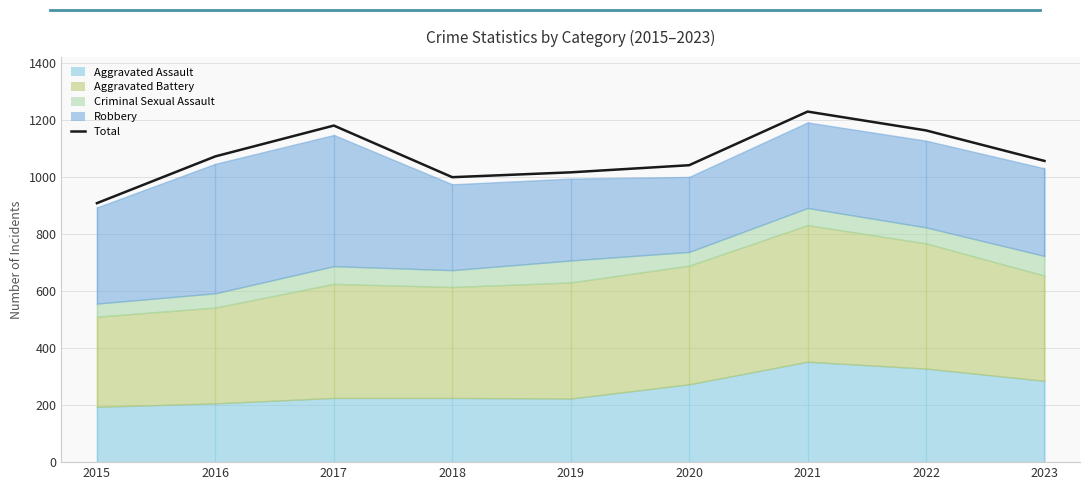

Reading left to right, transcribe all the data shown in this chart.

2015=908	2016=1072	2017=1180	2018=999	2019=1016	2020=1041	2021=1229	2022=1163	2023=1056